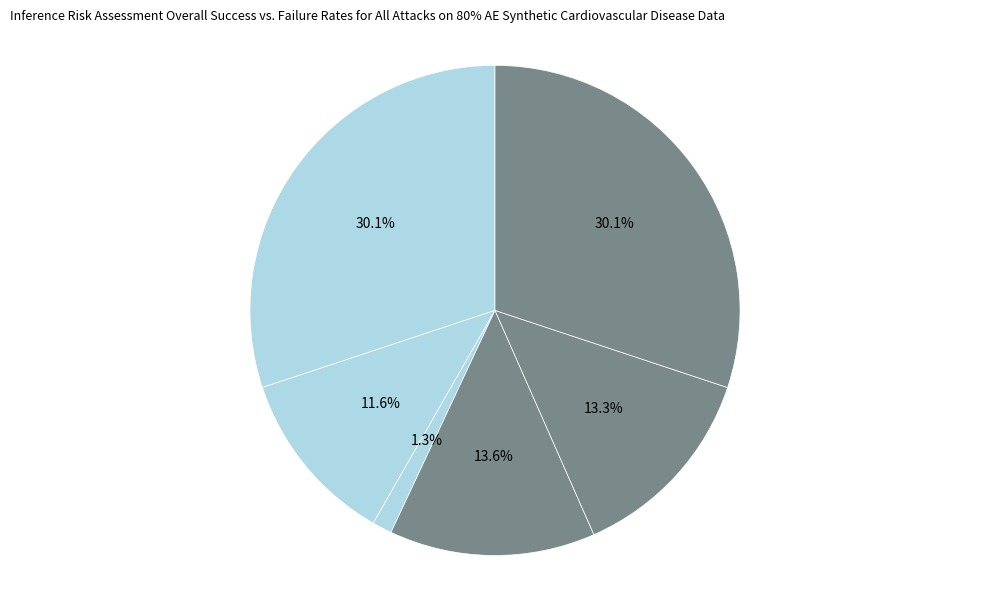

How many slices are in this pie chart?

6